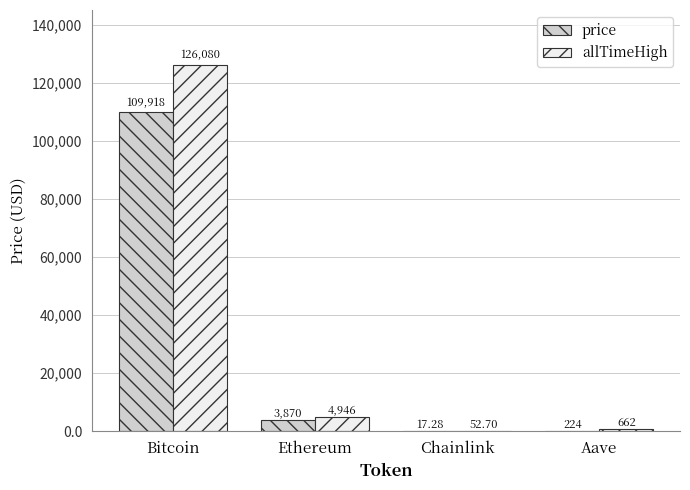

At which category is the sum across all series the highest?

Bitcoin